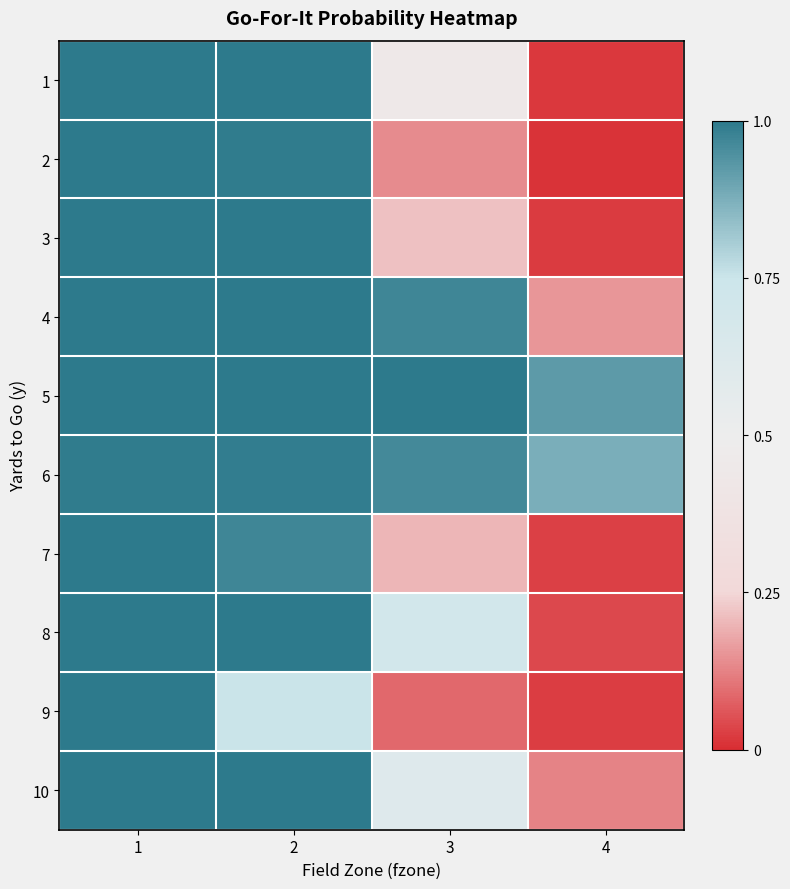

What is the sum of the 3 values at 3 and 1?

1.2